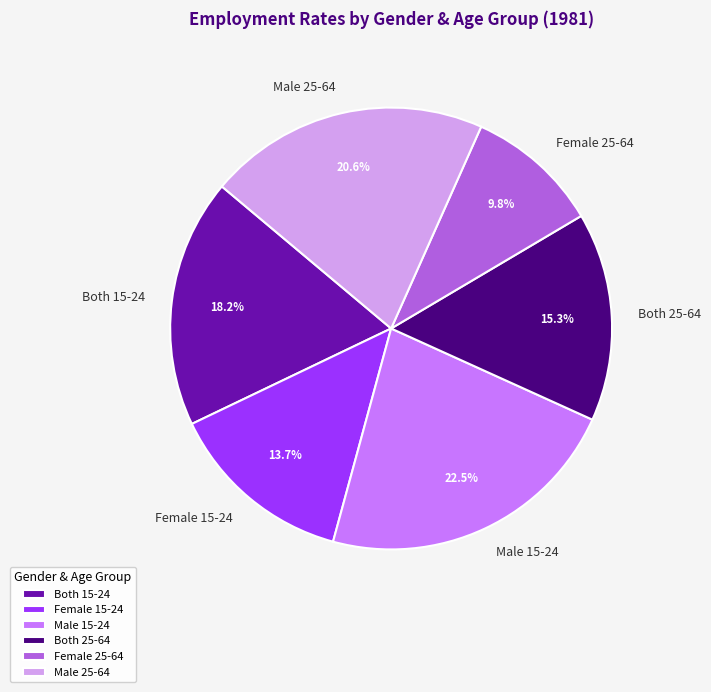

Which has a higher value, Both 15-24 or Female 25-64?

Both 15-24